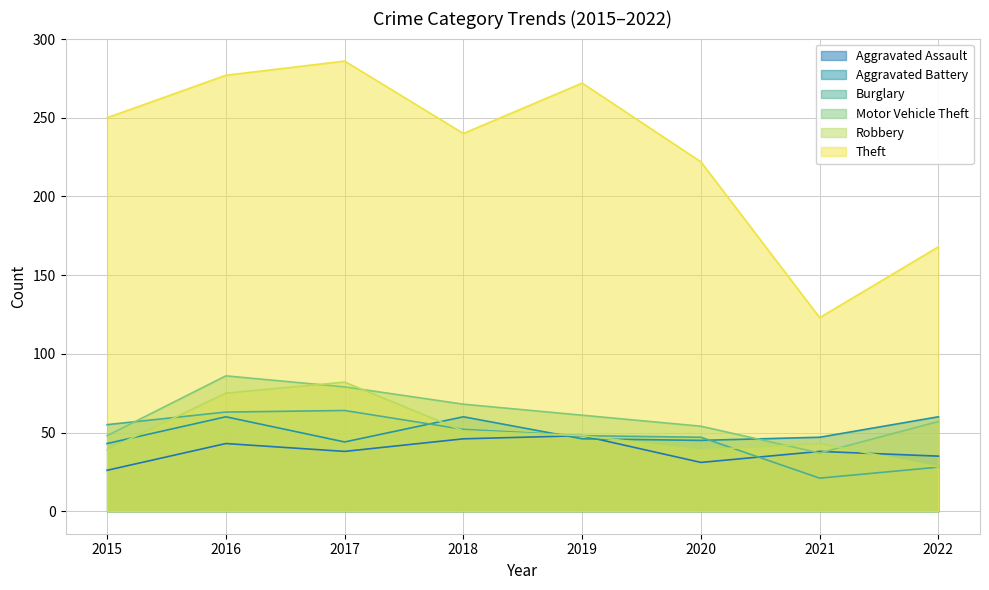

What is the value of the Aggravated Battery point at the 4th from the left?

60